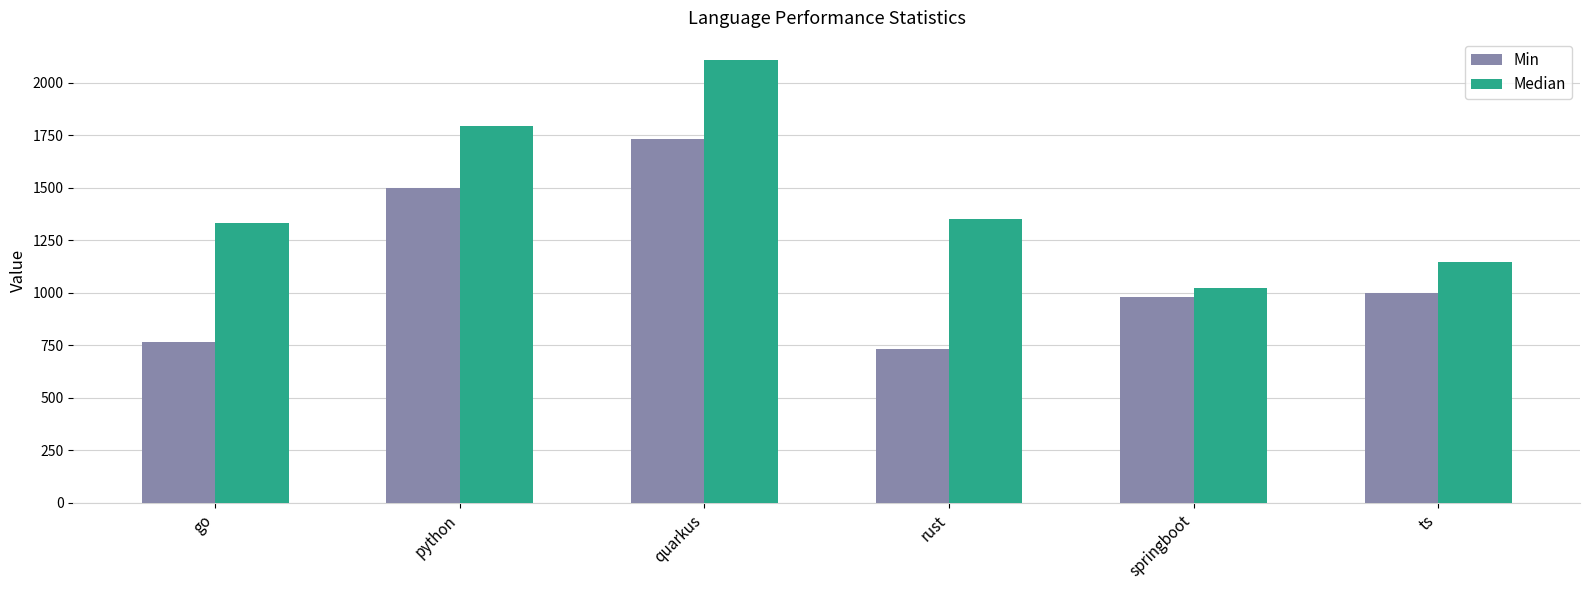

Which category has the highest value across all series?

quarkus